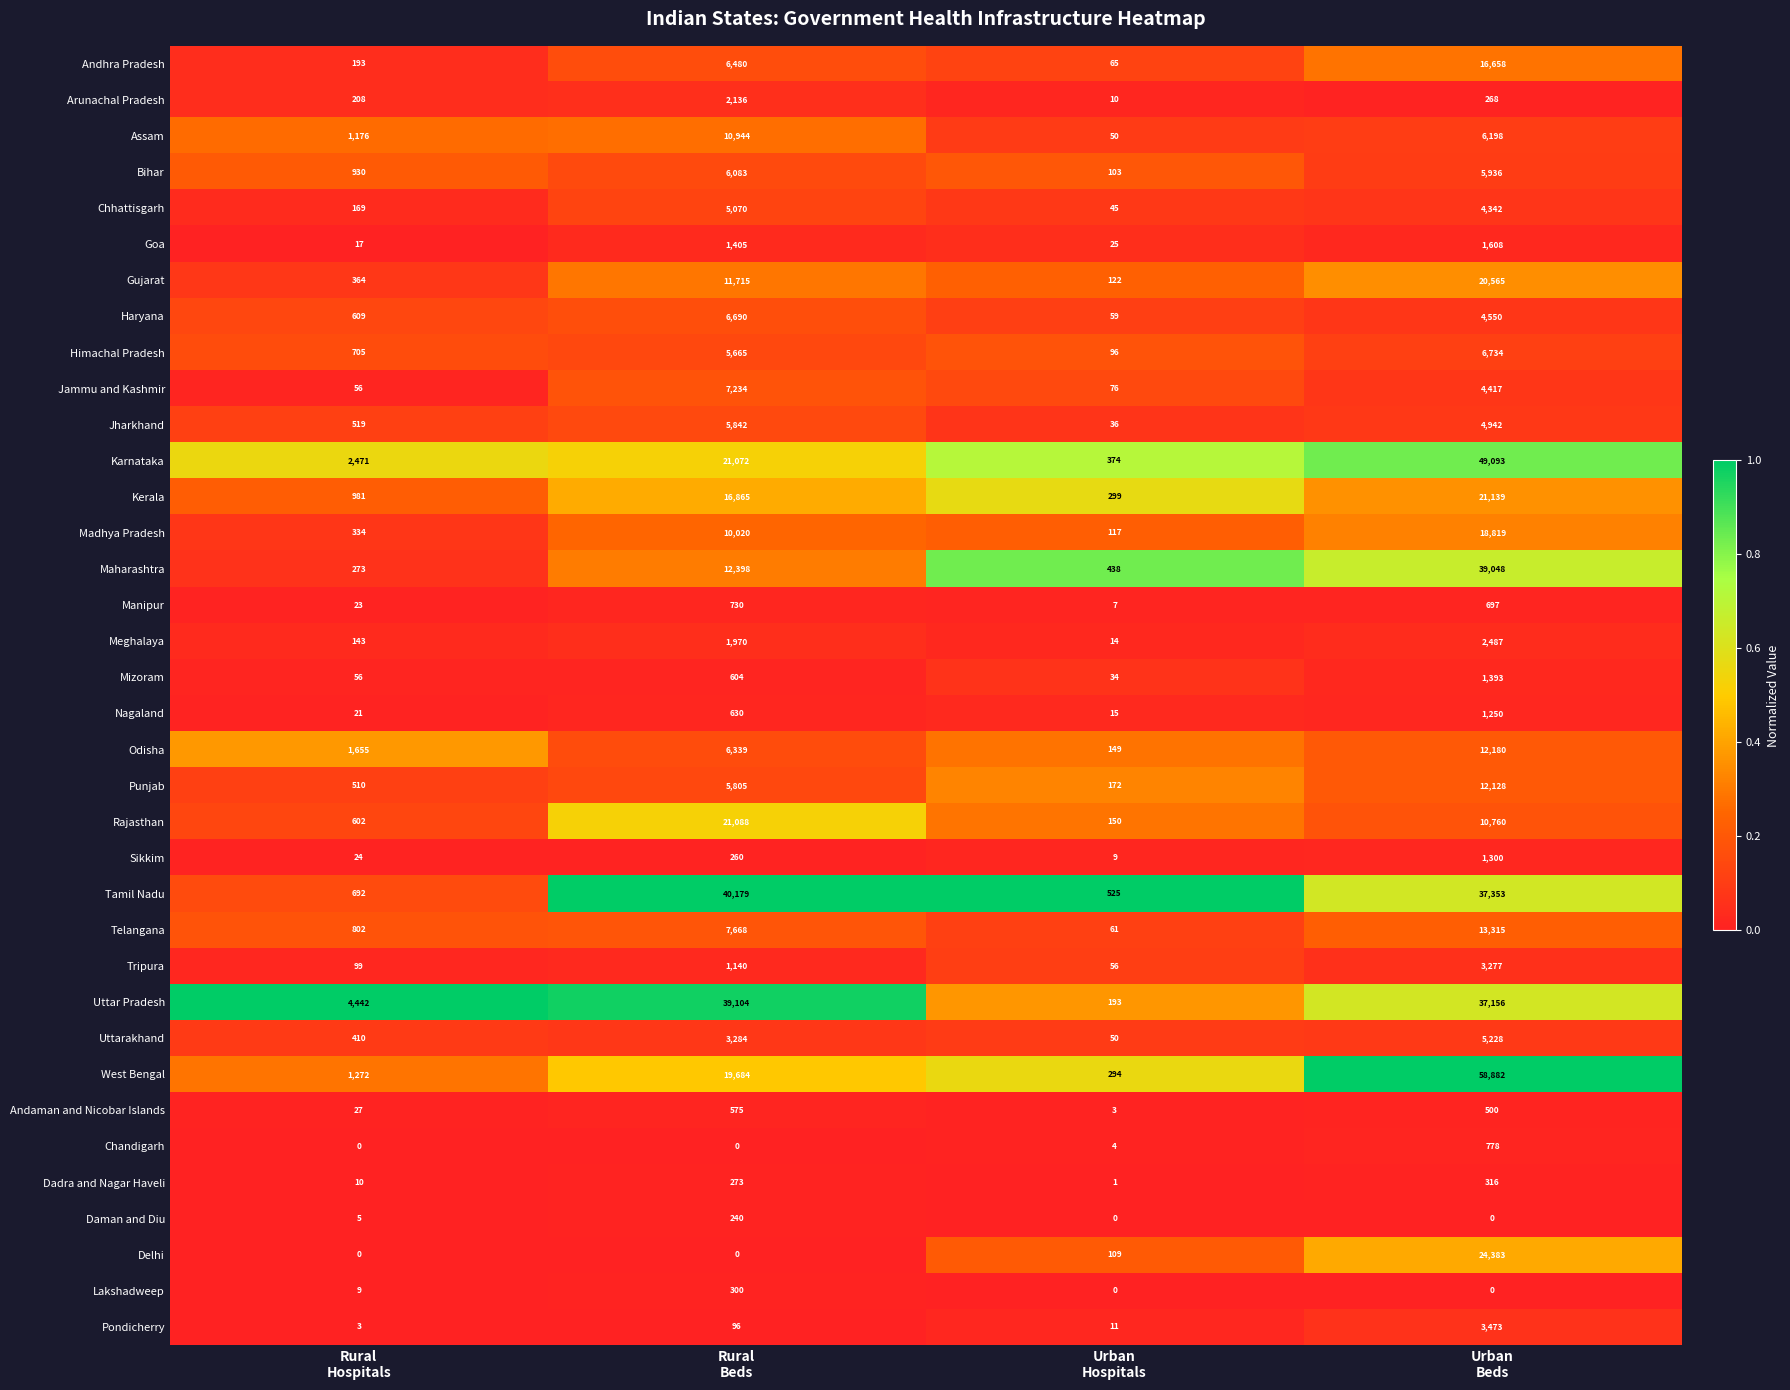

What is the minimum value for Kerala?

299